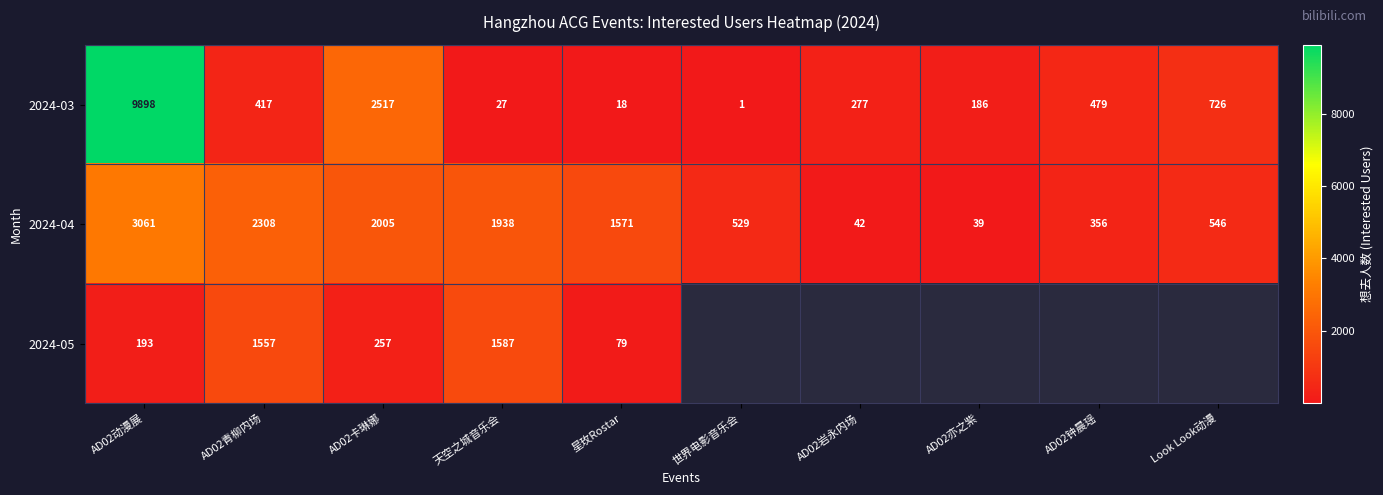

What is the difference between the highest and lowest values at 星玫Rostar?

1553